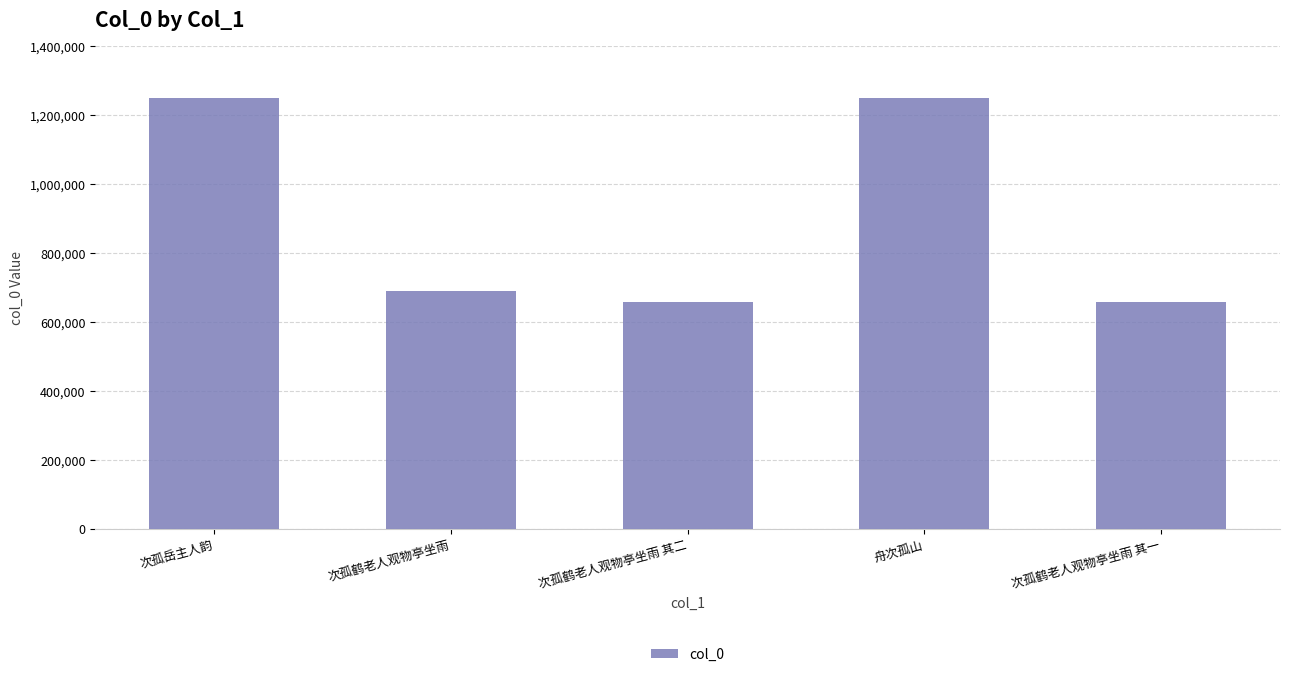

What is the sum of all values?

4501124